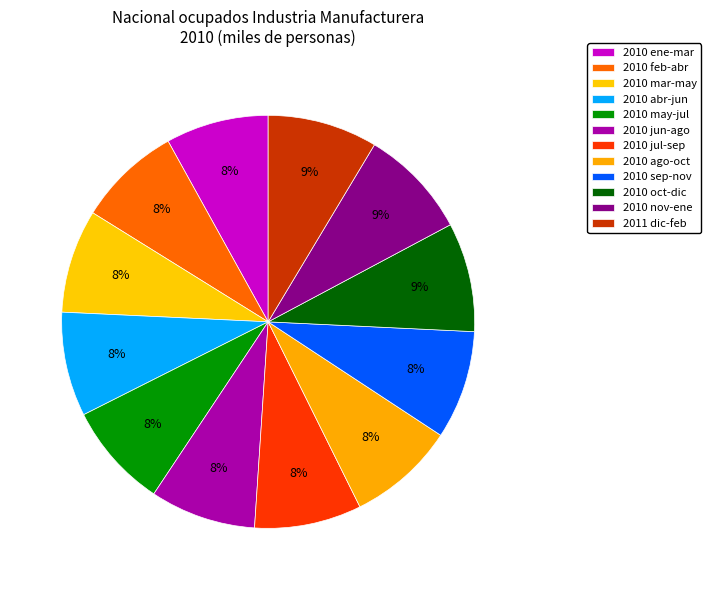

Count the number of slices in the pie.

12